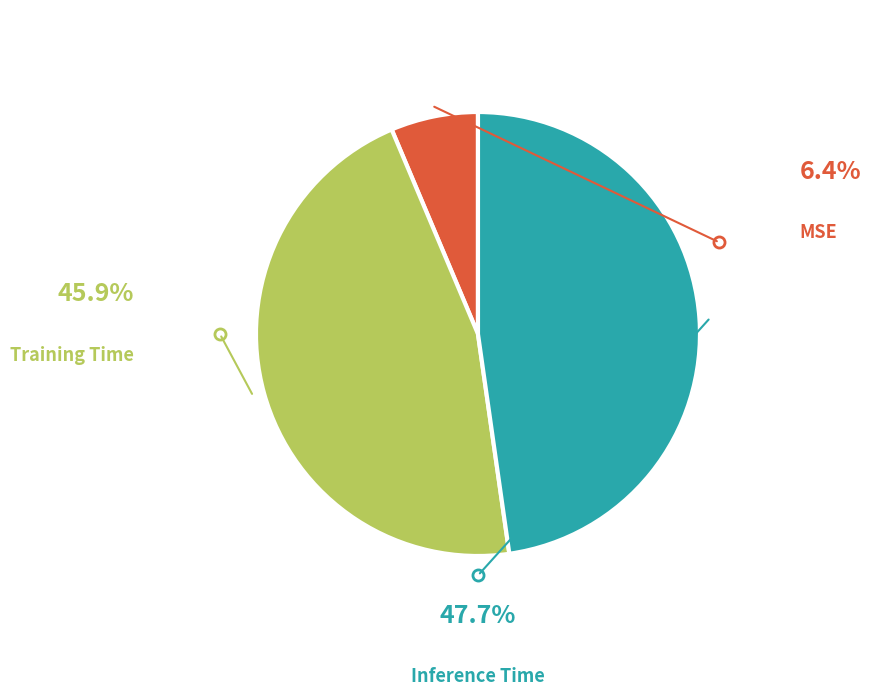

What percentage is the MSE slice, to the nearest percent?

6%